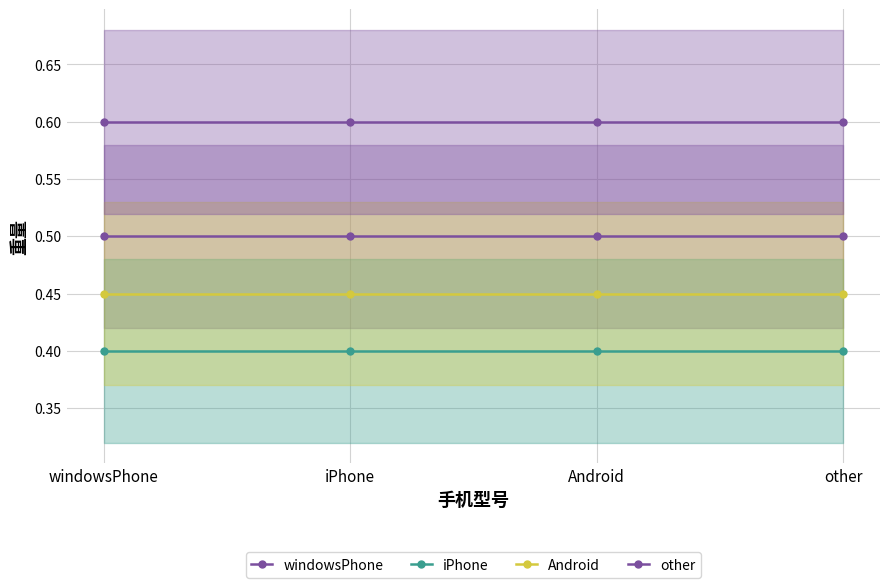

Rank the categories by other value from lowest to highest.

windowsPhone, iPhone, Android, other